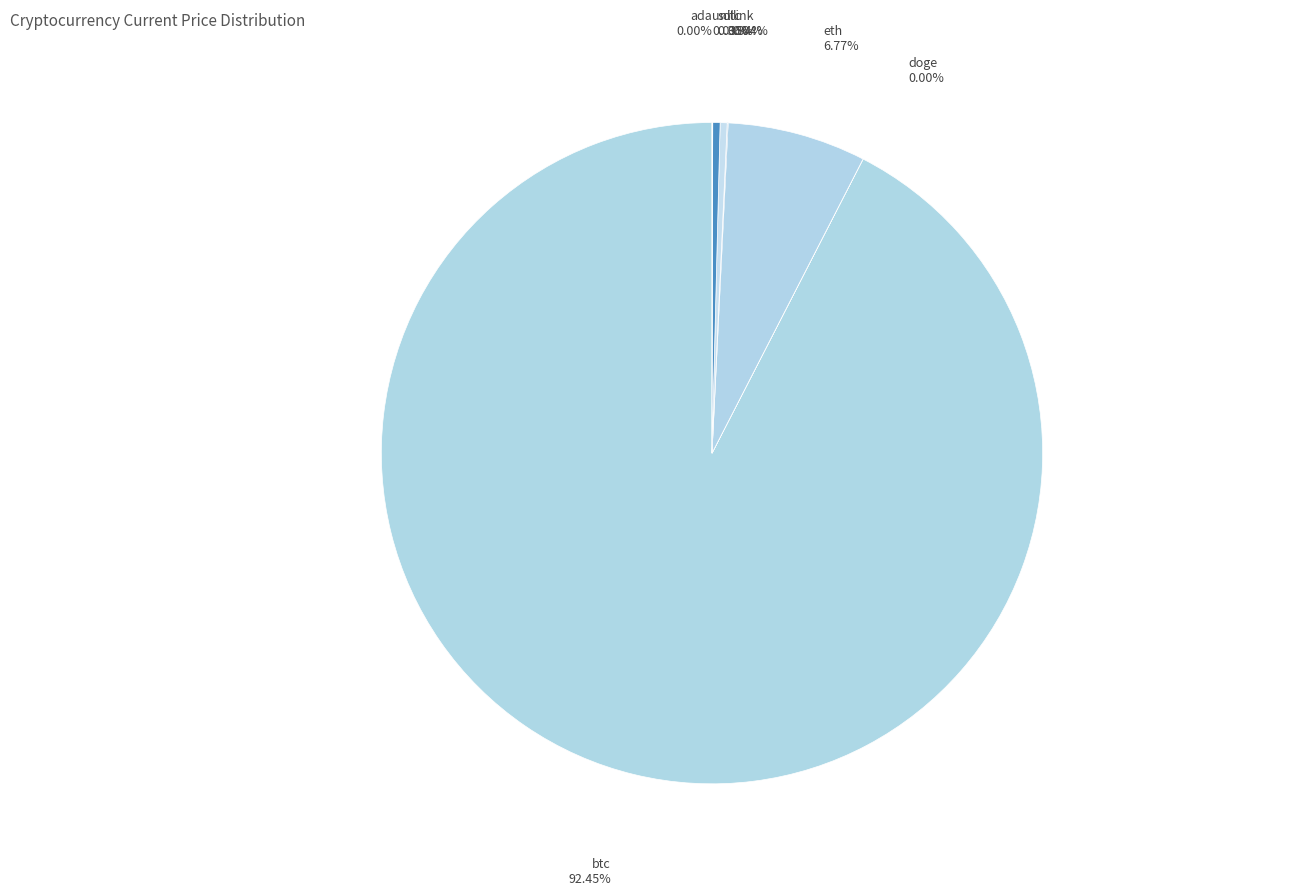

To the nearest percent, what is the difference between the largest and smallest slice percentages?

92%